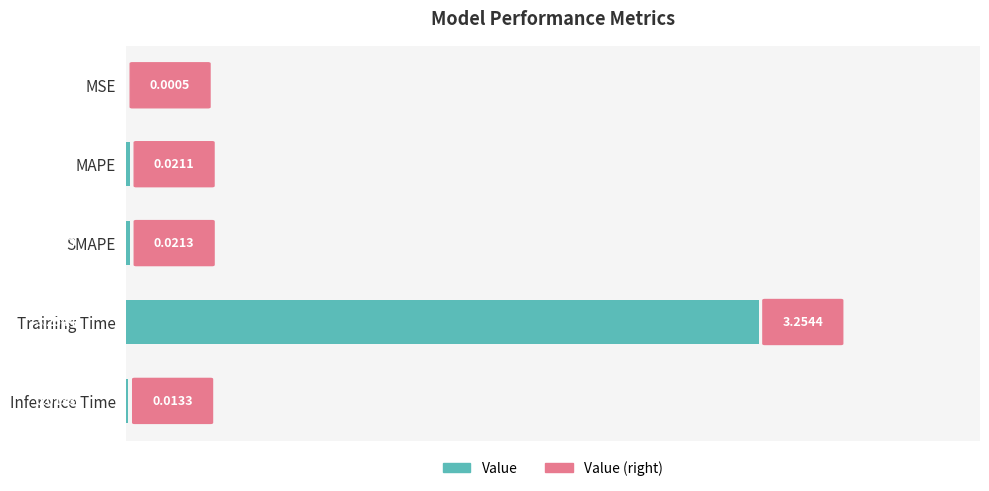

At which label is the value closest to 1?

SMAPE